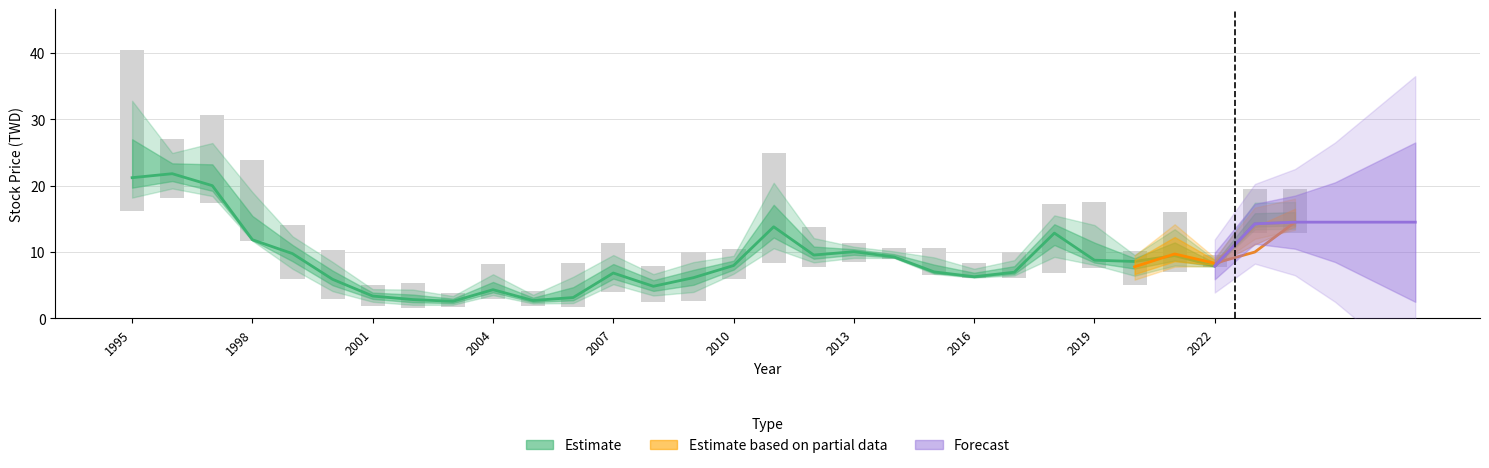

Reading right to left, extract all data points from this chart.

年均價: 2024=14.5	2023=14.2	2022=7.9	2021=9.5	2020=8.6	2019=8.8	2018=12.8	2017=7.0	2016=6.3	2015=7.0	2014=9.3	2013=10.1	2012=9.6	2011=13.8	2010=8.0	2009=6.1	2008=4.8	2007=6.8	2006=3.1	2005=2.7	2004=4.3	2003=2.6	2002=2.8	2001=3.4	2000=5.9	1999=9.8	1998=11.8	1997=20.0	1996=21.8	1995=21.2
最高價: 2024=19.6	2023=19.6	2022=9.5	2021=16.1	2020=10.2	2019=17.6	2018=17.3	2017=10.0	2016=8.3	2015=10.7	2014=10.7	2013=11.3	2012=13.8	2011=24.9	2010=10.4	2009=10.1	2008=7.9	2007=11.3	2006=8.3	2005=4.1	2004=8.2	2003=3.9	2002=5.3	2001=5.1	2000=10.2	1999=14.1	1998=23.8	1997=30.7	1996=27.0	1995=40.5
最低價: 2024=12.8	2023=12.8	2022=7.7	2021=7.0	2020=5.0	2019=7.6	2018=6.9	2017=6.2	2016=6.0	2015=6.5	2014=9.0	2013=8.5	2012=7.7	2011=8.4	2010=5.9	2009=2.5	2008=2.5	2007=4.0	2006=1.8	2005=1.9	2004=3.0	2003=1.7	2002=1.5	2001=1.9	2000=2.9	1999=6.0	1998=11.6	1997=17.4	1996=18.1	1995=16.2
除息前價格: 2024=14.5	2023=10.0	2022=8.3	2021=9.7	2020=7.8	2019=12.3	2018=12.9	2017=7.4	2016=7.1	2015=8.4	2014=9.6	2013=9.6	2012=10.1	2011=13.8	2010=8.0	2009=6.1	2008=4.8	2007=6.8	2006=3.1	2005=2.7	2004=4.3	2003=2.6	2002=2.8	2001=3.4	2000=5.9	1999=9.8	1998=17.6	1997=22.6	1996=21.8	1995=25.8